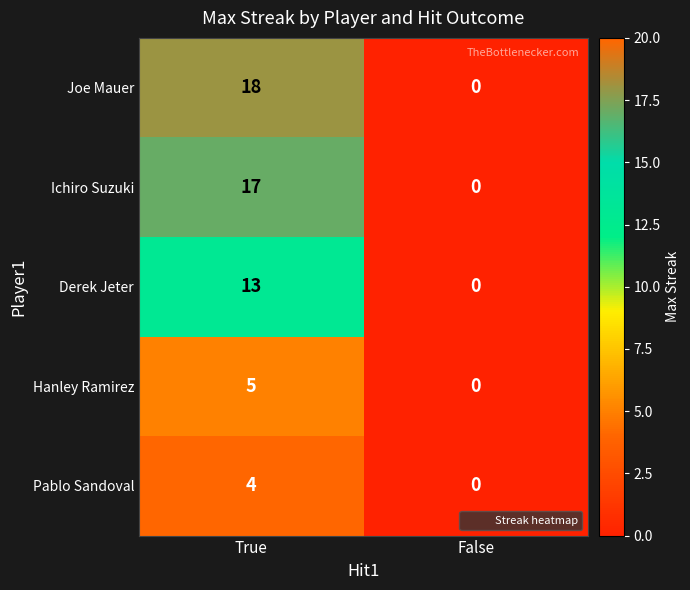

What is the approximate value of Joe Mauer at True, to the nearest 5?

20